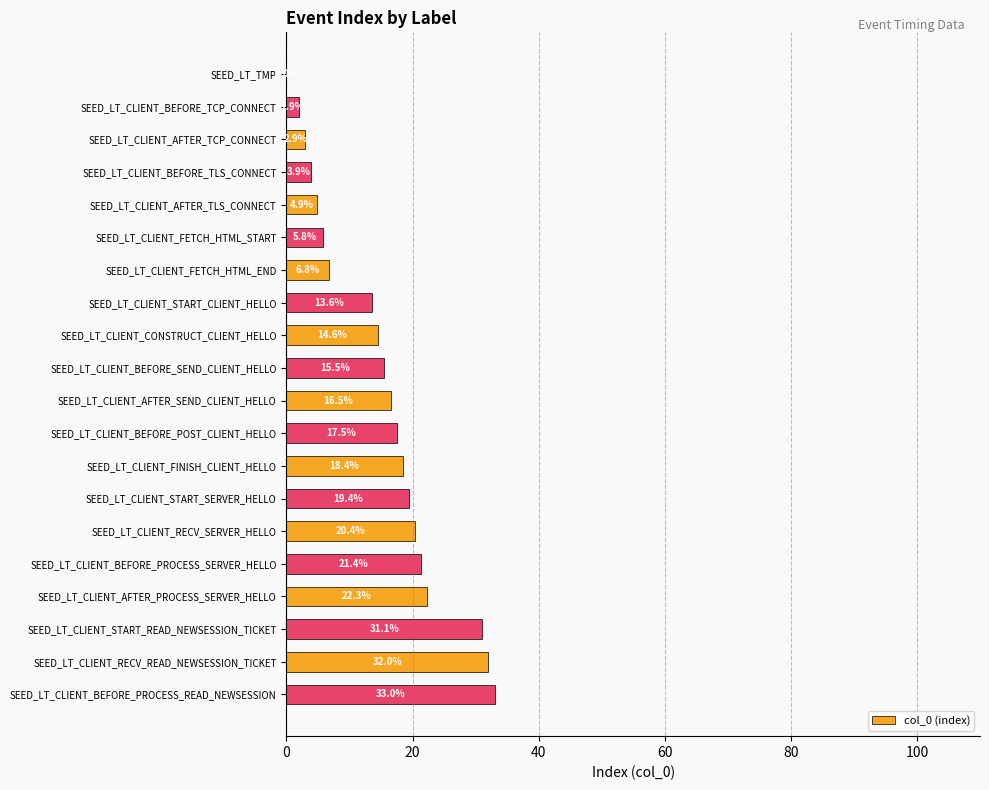

Reading top to bottom, list all the values displayed in this chart.

SEED_LT_TMP=0.0	SEED_LT_CLIENT_BEFORE_TCP_CONNECT=1.9	SEED_LT_CLIENT_AFTER_TCP_CONNECT=2.9	SEED_LT_CLIENT_BEFORE_TLS_CONNECT=3.9	SEED_LT_CLIENT_AFTER_TLS_CONNECT=4.9	SEED_LT_CLIENT_FETCH_HTML_START=5.8	SEED_LT_CLIENT_FETCH_HTML_END=6.8	SEED_LT_CLIENT_START_CLIENT_HELLO=13.6	SEED_LT_CLIENT_CONSTRUCT_CLIENT_HELLO=14.6	SEED_LT_CLIENT_BEFORE_SEND_CLIENT_HELLO=15.5	SEED_LT_CLIENT_AFTER_SEND_CLIENT_HELLO=16.5	SEED_LT_CLIENT_BEFORE_POST_CLIENT_HELLO=17.5	SEED_LT_CLIENT_FINISH_CLIENT_HELLO=18.4	SEED_LT_CLIENT_START_SERVER_HELLO=19.4	SEED_LT_CLIENT_RECV_SERVER_HELLO=20.4	SEED_LT_CLIENT_BEFORE_PROCESS_SERVER_HELLO=21.4	SEED_LT_CLIENT_AFTER_PROCESS_SERVER_HELLO=22.3	SEED_LT_CLIENT_START_READ_NEWSESSION_TICKET=31.1	SEED_LT_CLIENT_RECV_READ_NEWSESSION_TICKET=32.0	SEED_LT_CLIENT_BEFORE_PROCESS_READ_NEWSESSION=33.0